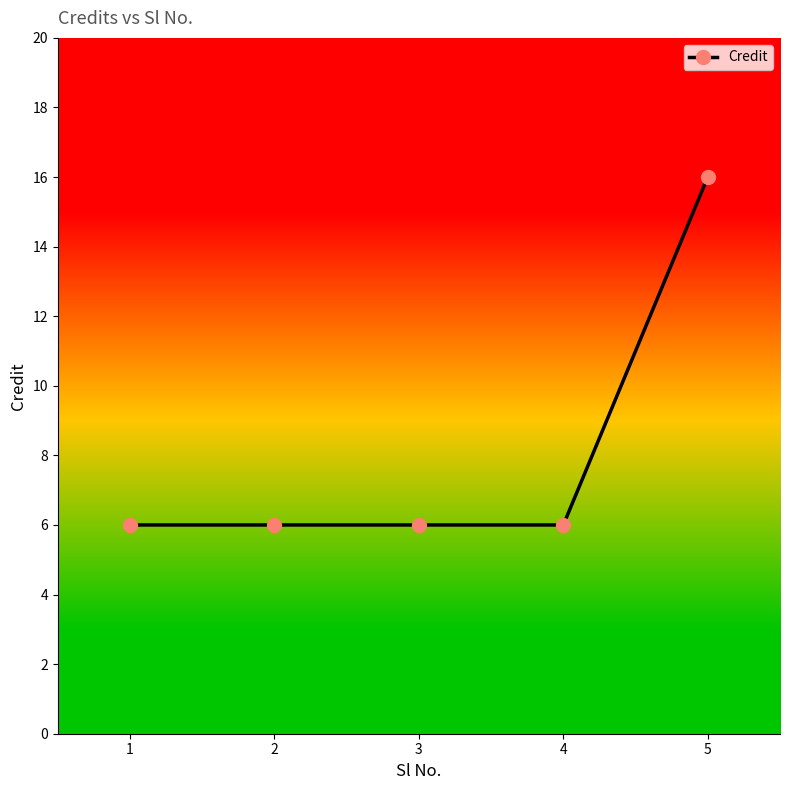

How many data points does each series have?

5